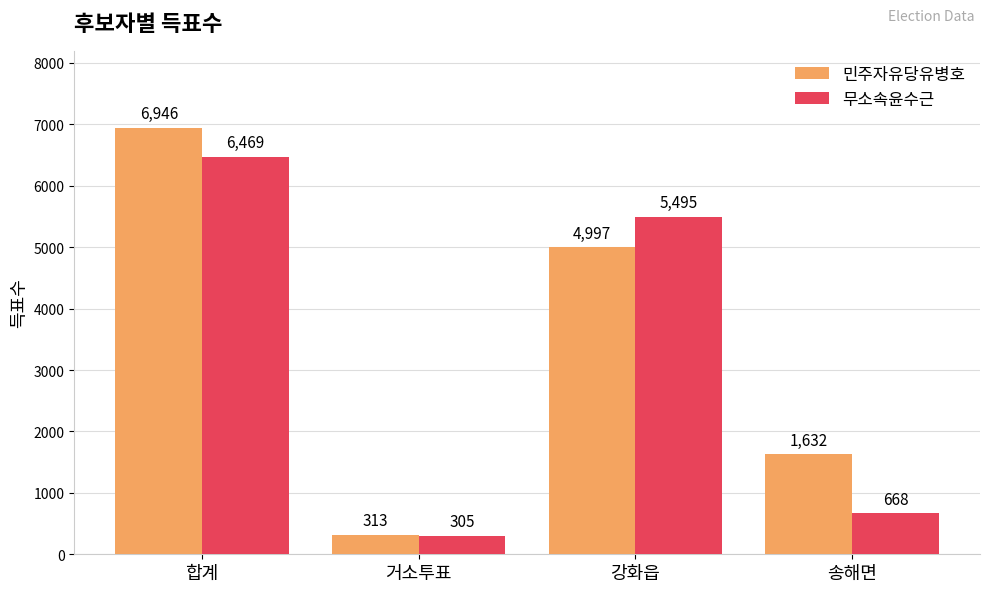

What is the difference between the maximum and minimum values in the 민주자유당유병호 series?

6633